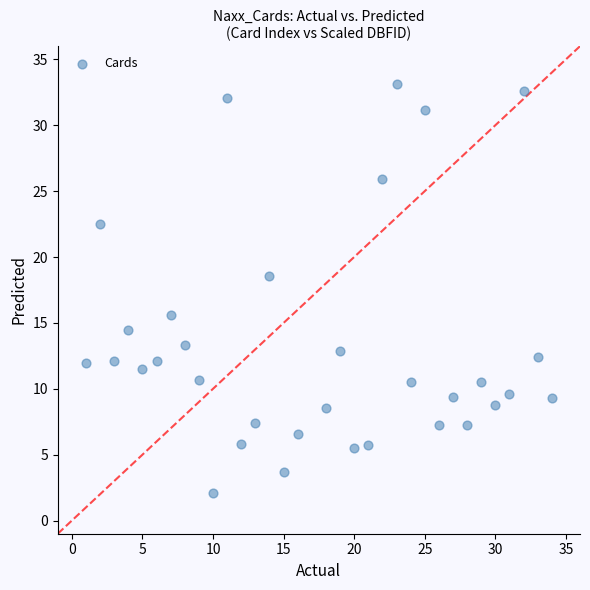

What is the range of Y values (max minus min)?

31.1